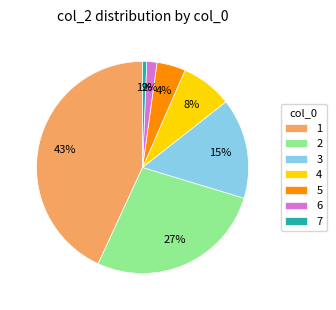

To the nearest percent, what portion does 7 represent?

1%